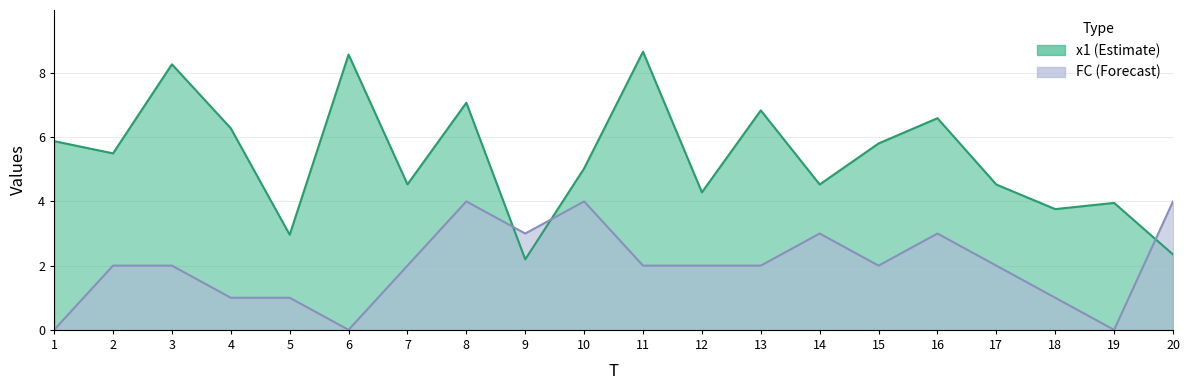

How many data points in FC are above 2?

6